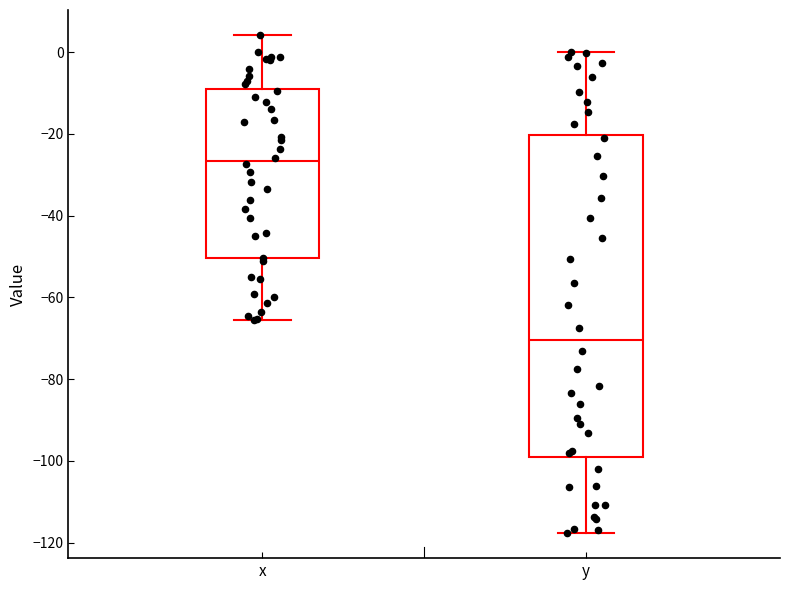

Where does the upper whisker of the box for x end on the y-axis? The values are not printed on the chart, so give them approximately, as read against the axis.

4